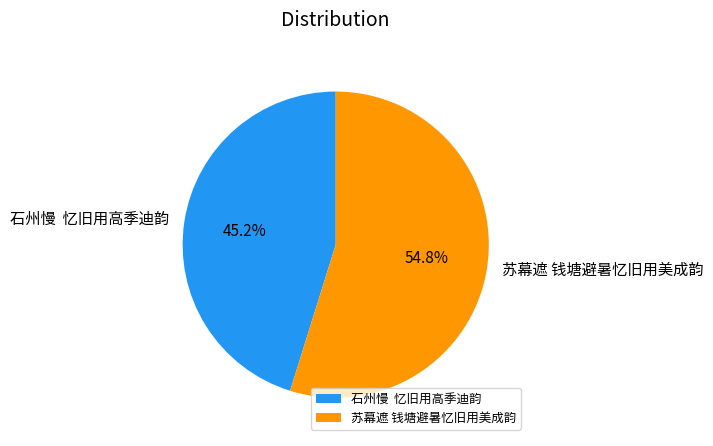

Between 苏幕遮 钱塘避暑忆旧用美成韵 and 石州慢 忆旧用高季迪韵, which is larger?

苏幕遮 钱塘避暑忆旧用美成韵